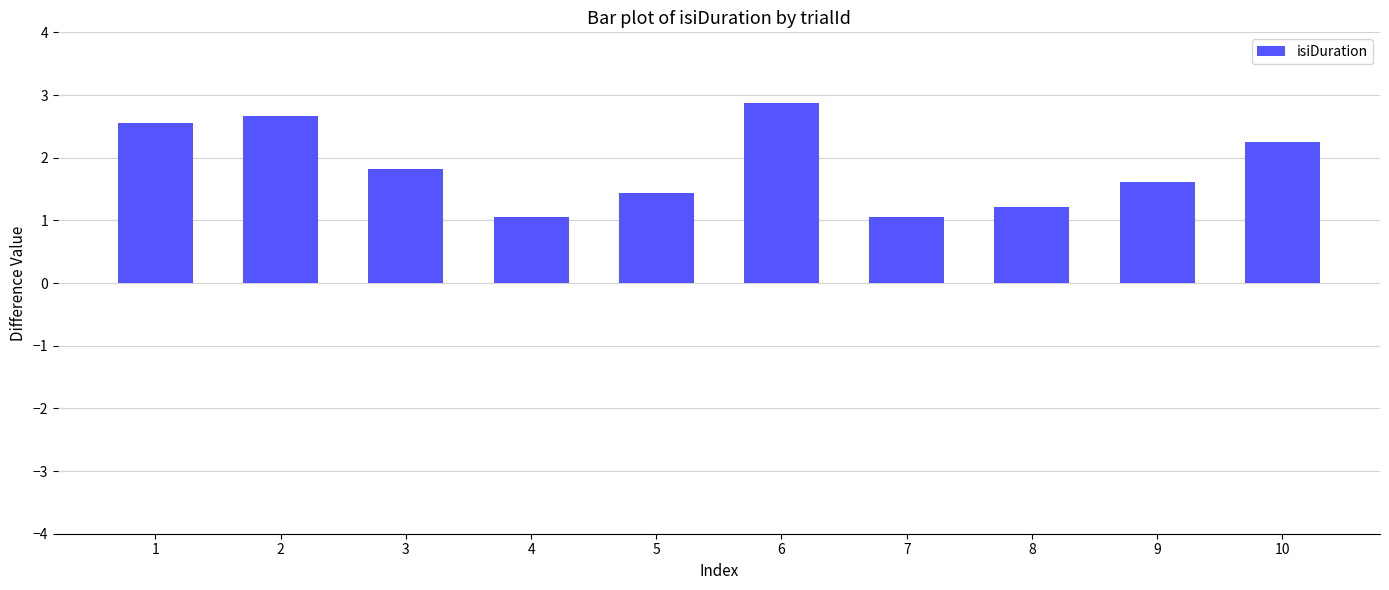

Which category has the highest value across all series?

6